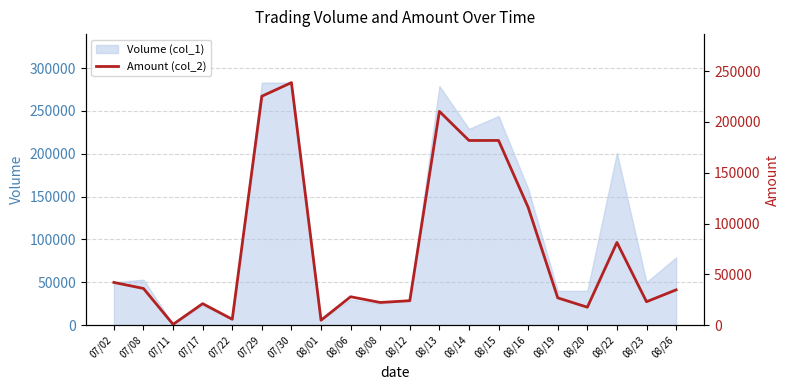

Does the chart have visible grid lines?

Yes